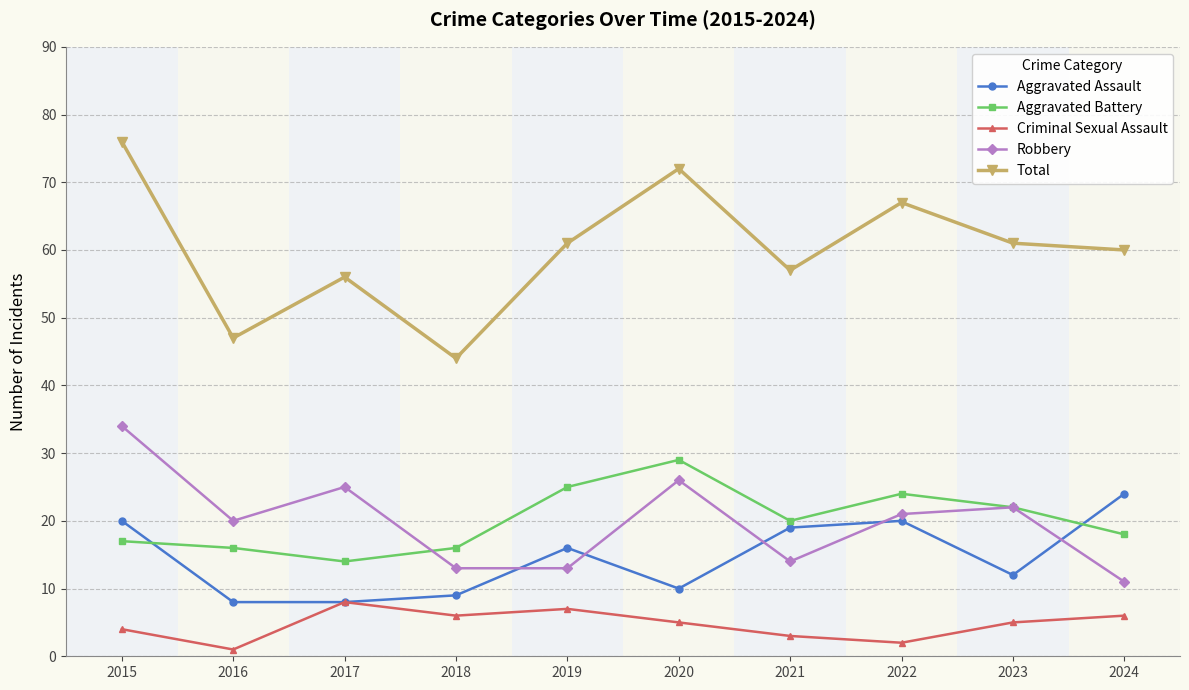

In Criminal Sexual Assault, how many points are lower than both neighbors (excluding endpoints)?

3